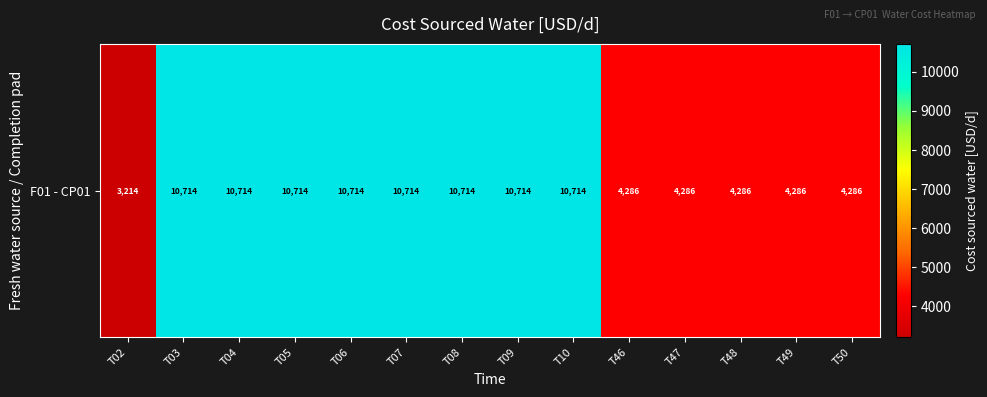

Which has a higher value, T49 or T47?

T49